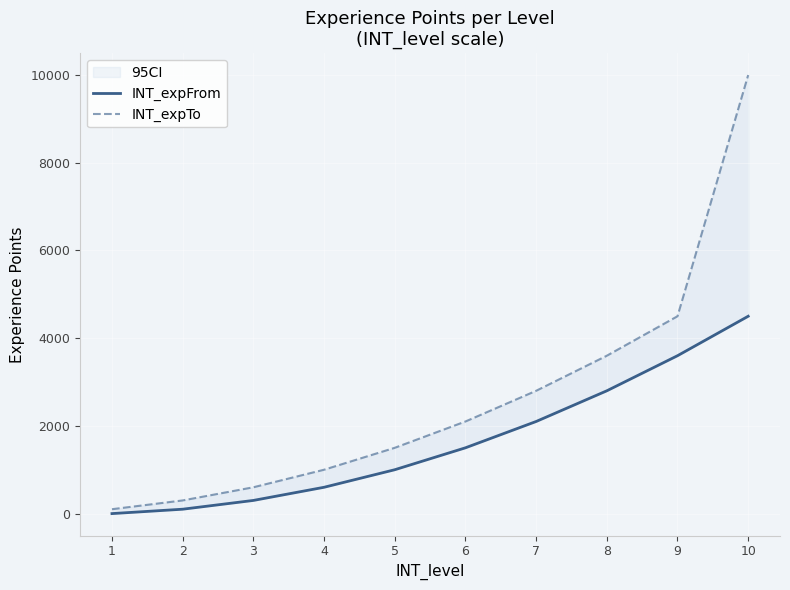

What is the approximate value of INT_expFrom at 2, to the nearest 100?

100